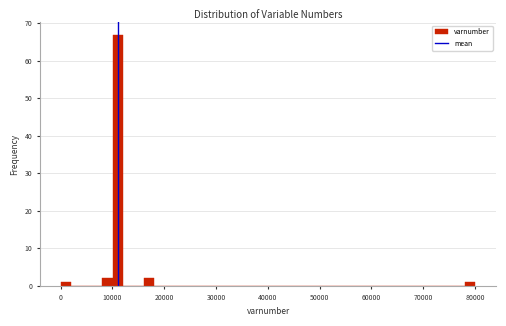

Around what value on the x-axis is the tallest bar? Give the approximate position of its centre, as read against the axis.

11000